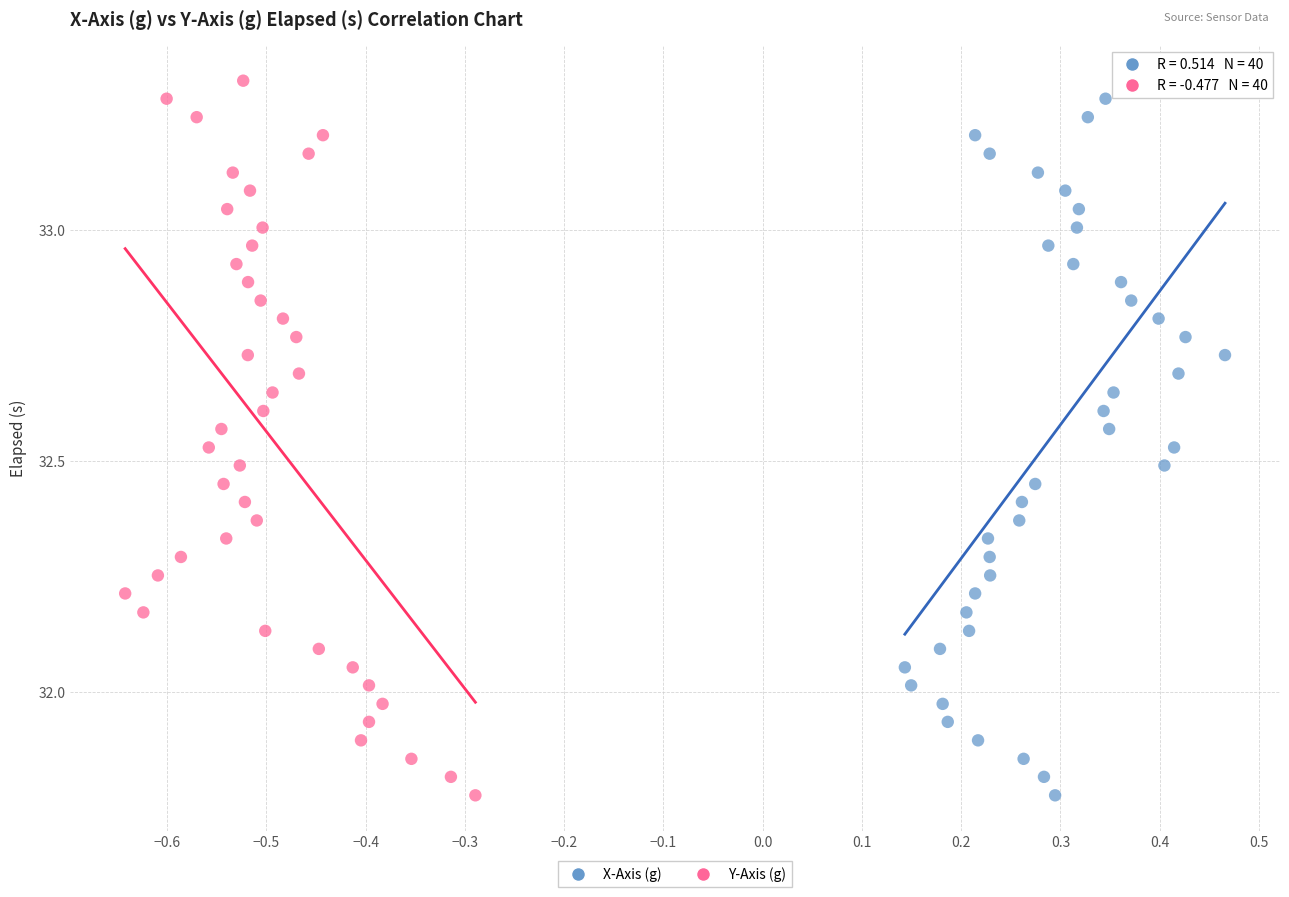

What are all the series names shown in the legend?

X-Axis (g), Y-Axis (g)